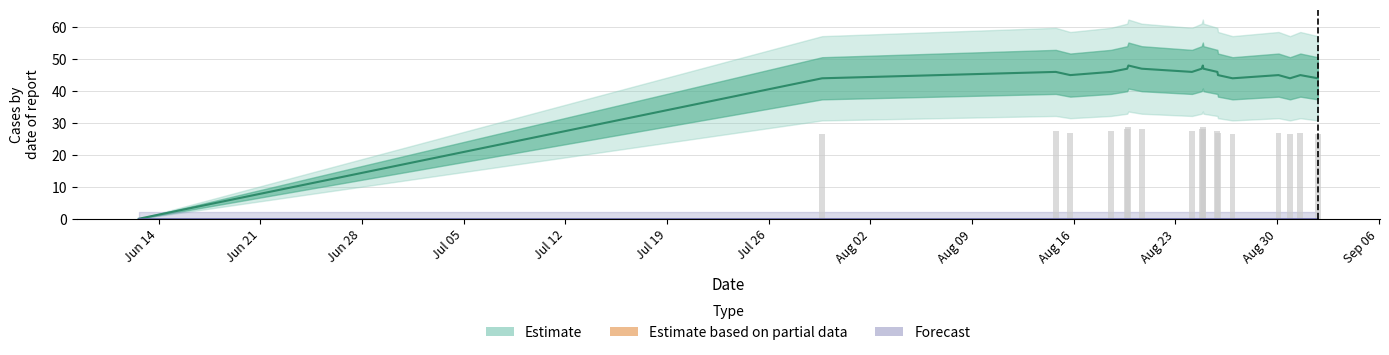

What is the sum of all values?

494.4